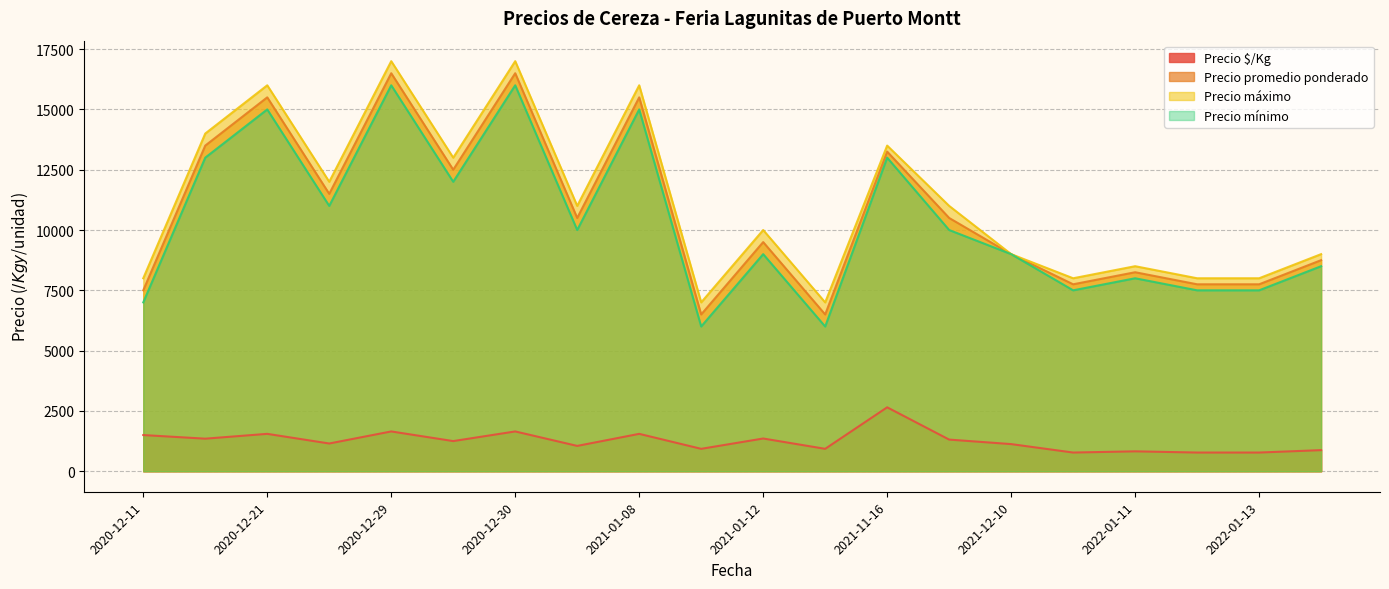

What value does the Precio máximo series have at 2021-01-22?

7000